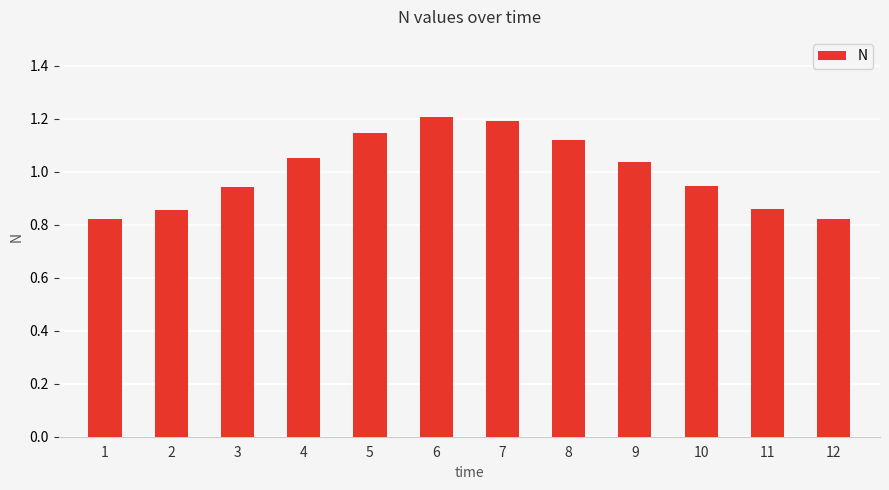

What is the greatest value displayed?

1.2